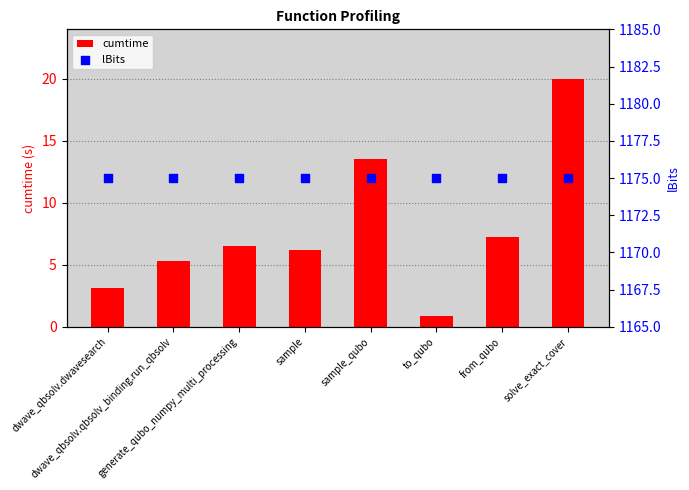

At how many categories does at least one series exceed 25?

8